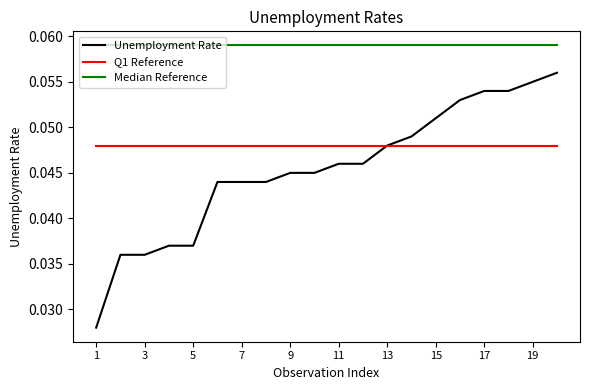

True or false: Q1 Reference and Median Reference intersect in this chart.

False